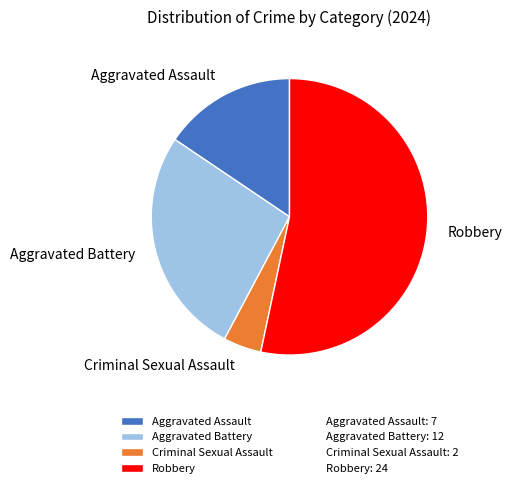

Which has a higher value, Aggravated Battery or Robbery?

Robbery